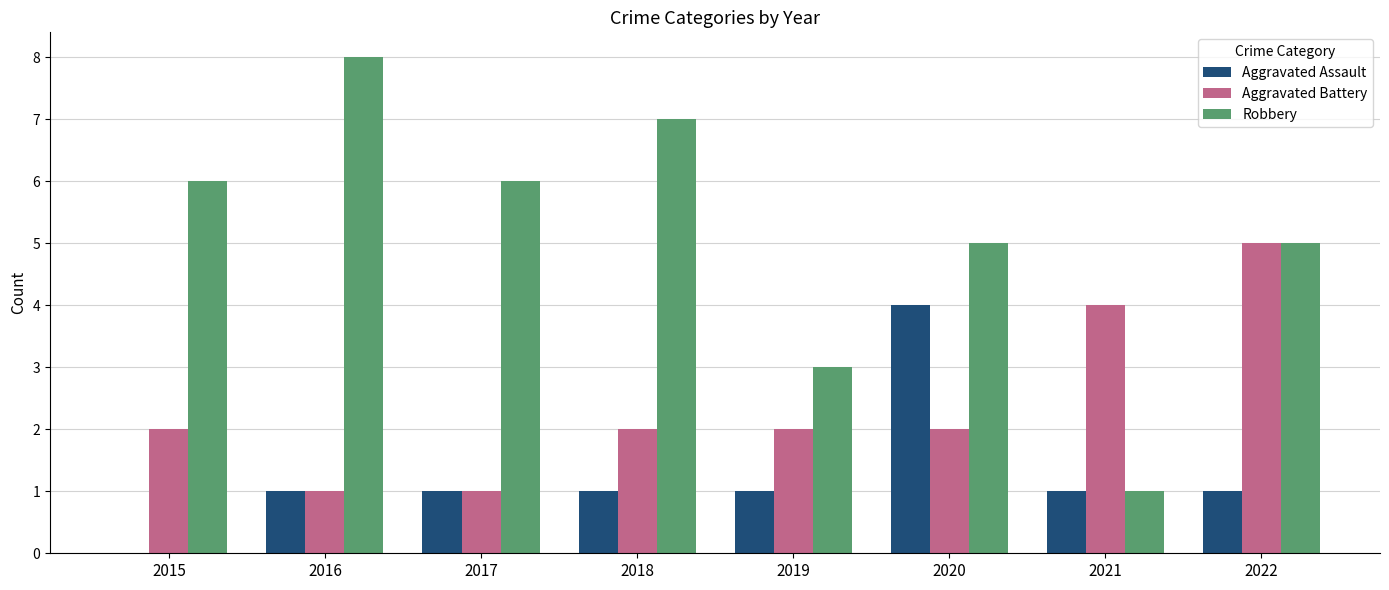

What value does the Robbery series have at 2020?

5